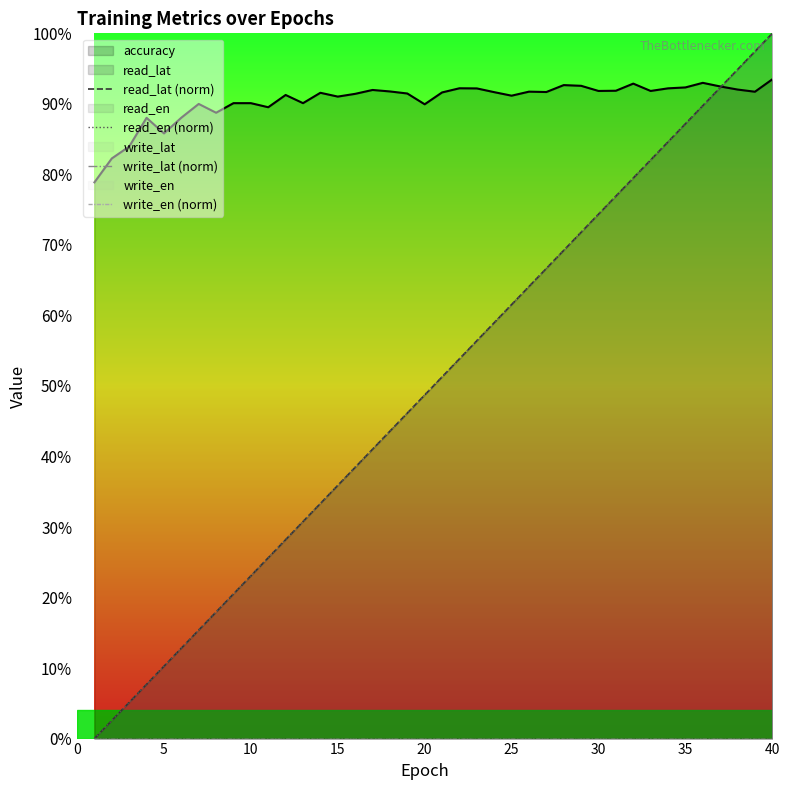

How many values in the read_lat (norm) series exceed 51?

20